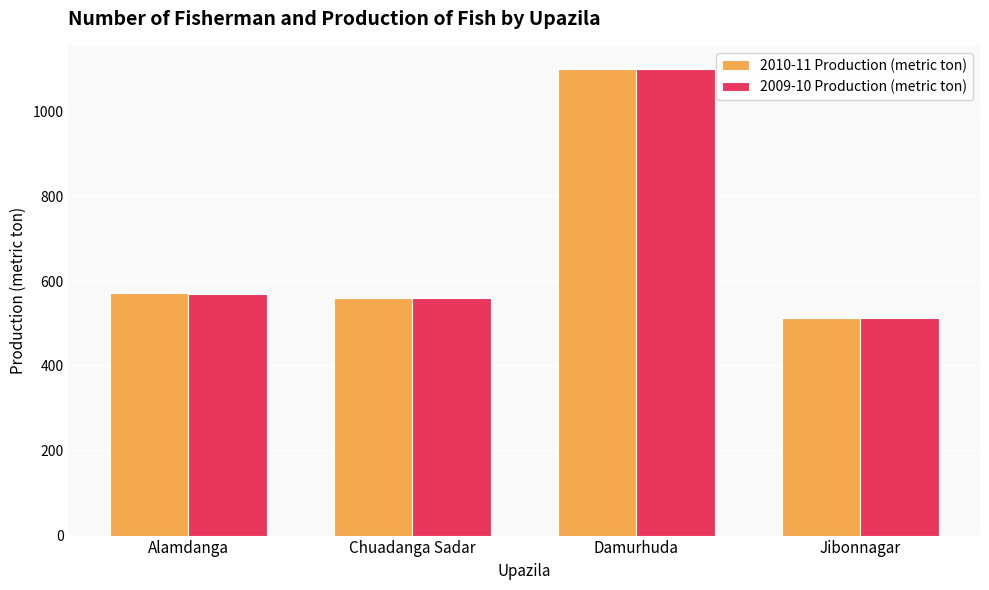

Reading left to right, what are all the values shown in this chart?

2010-11 Production (metric ton): Alamdanga=573	Chuadanga Sadar=560	Damurhuda=1100	Jibonnagar=514
2009-10 Production (metric ton): Alamdanga=570	Chuadanga Sadar=560	Damurhuda=1100	Jibonnagar=512